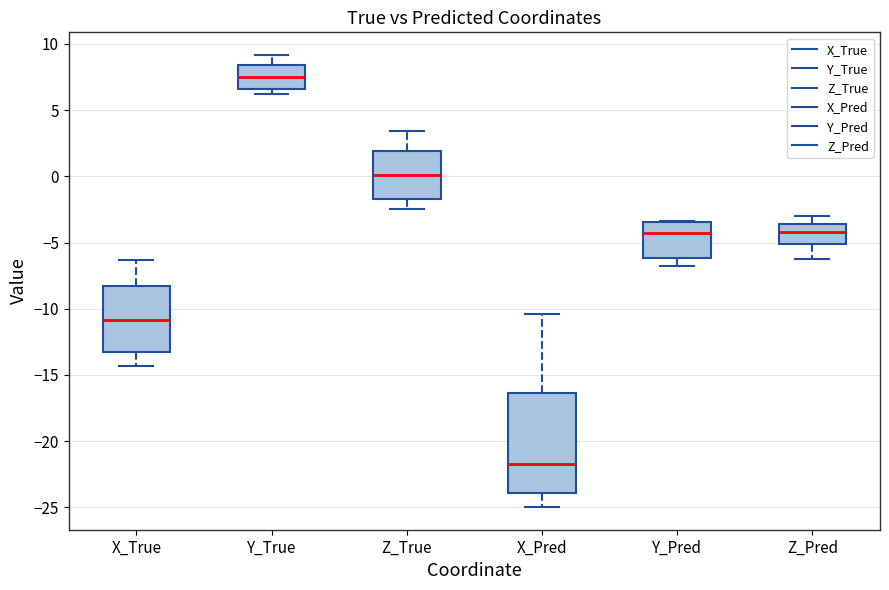

Where is the upper edge of the box for Y_Pred on the y-axis? The values are not printed on the chart, so give them approximately, as read against the axis.

-3.5